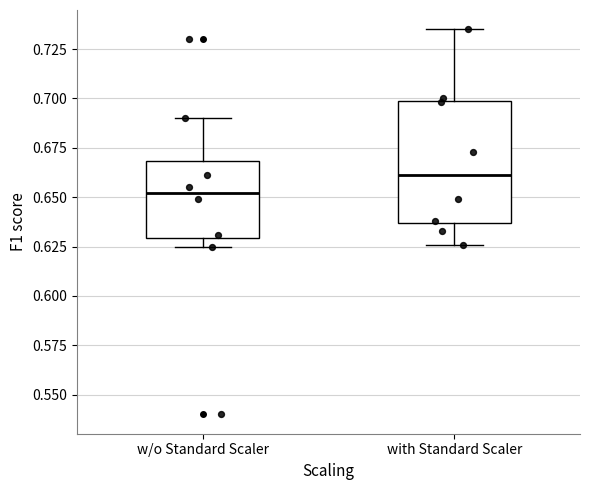

Which box is the tallest, from its lower edge to its upper edge?

with Standard Scaler